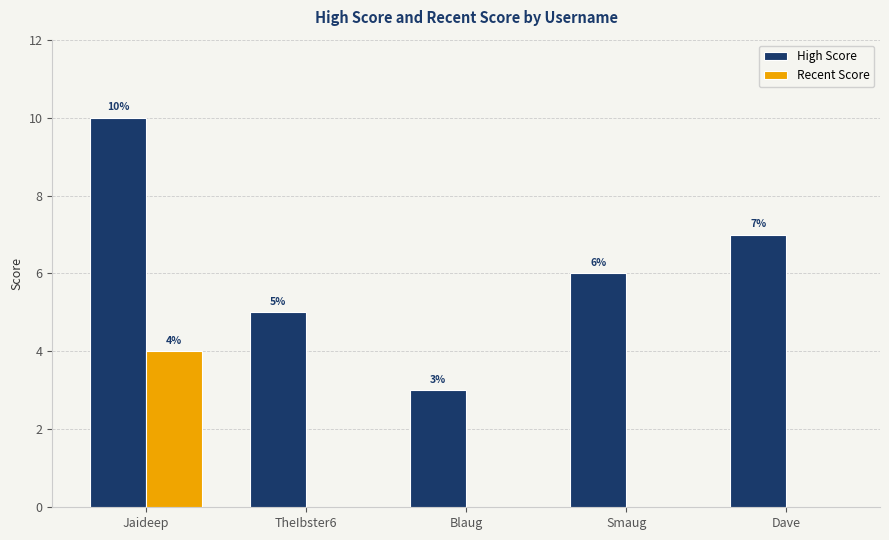

Reading left to right, what are all the values shown in this chart?

High Score: 10	5	3	6	7
Recent Score: 4	0	0	0	0